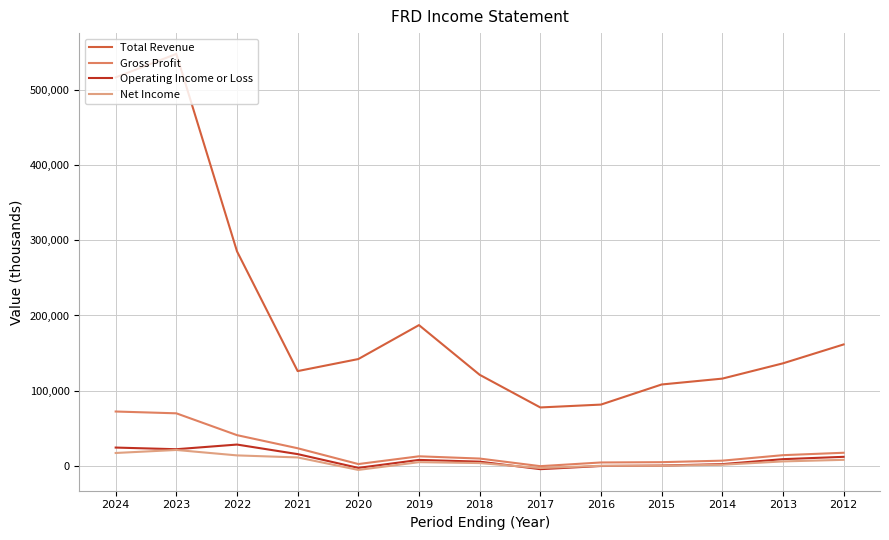

How many categories are shown in the chart?

13